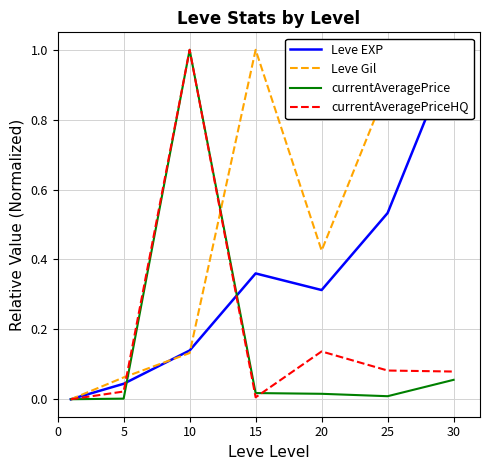

True or false: currentAveragePrice and currentAveragePriceHQ intersect in this chart.

True